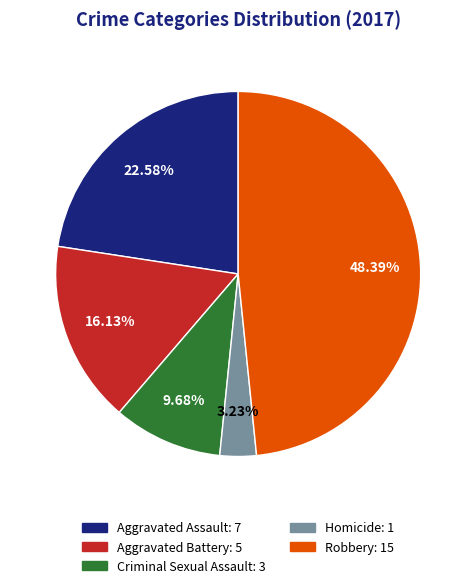

Is there a majority slice in this chart?

No